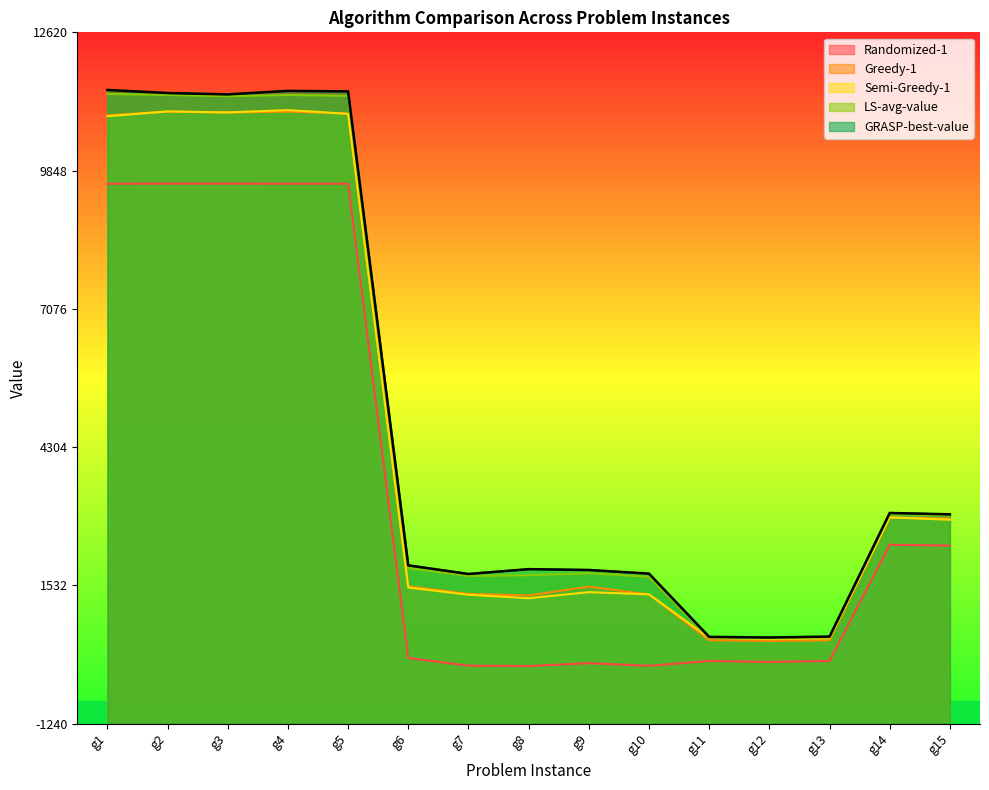

Read the Randomized-1 value at g8, to the nearest 100.

-100